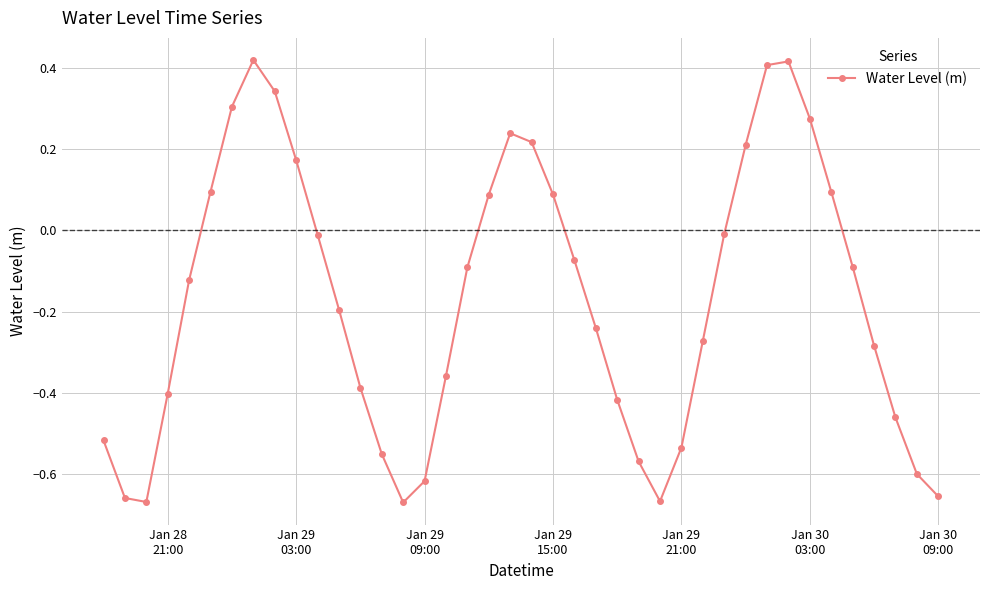

How many interior local valleys (lower than both neighbors) does the data have?

3